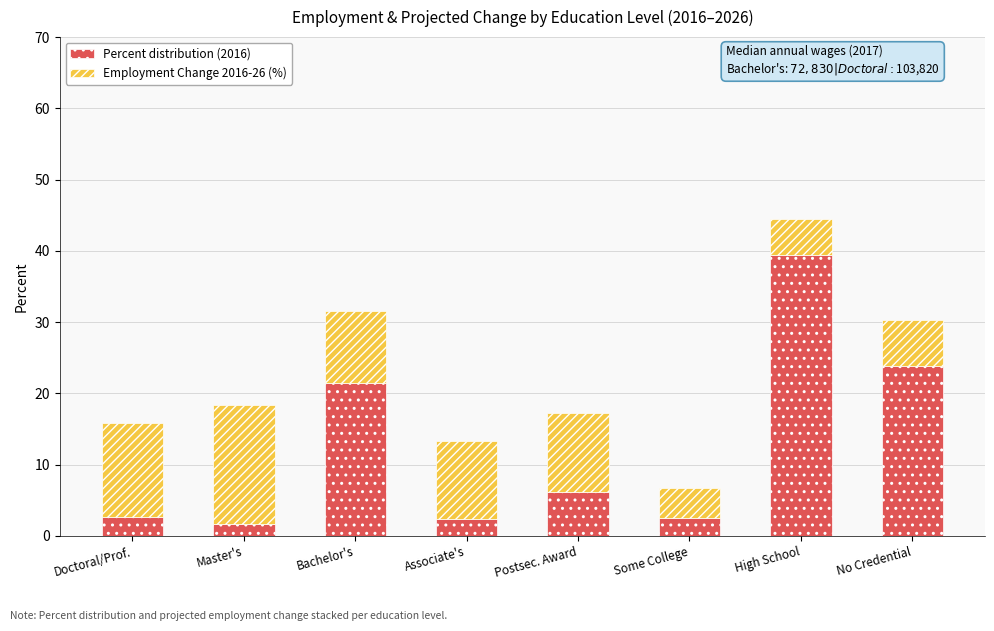

What is the total value across all series at No Credential?

30.3